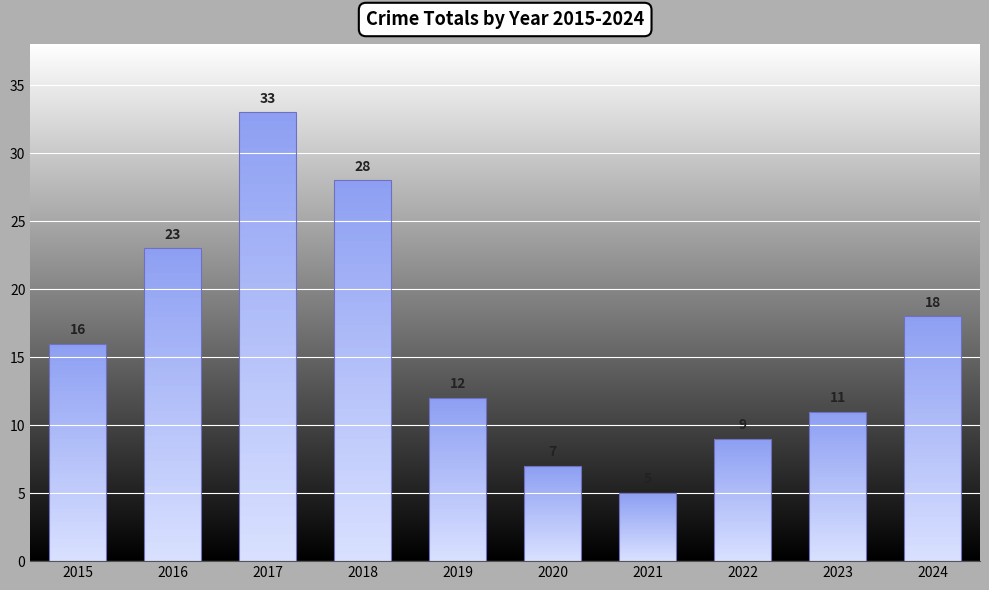

Does the chart contain stacked bars?

No